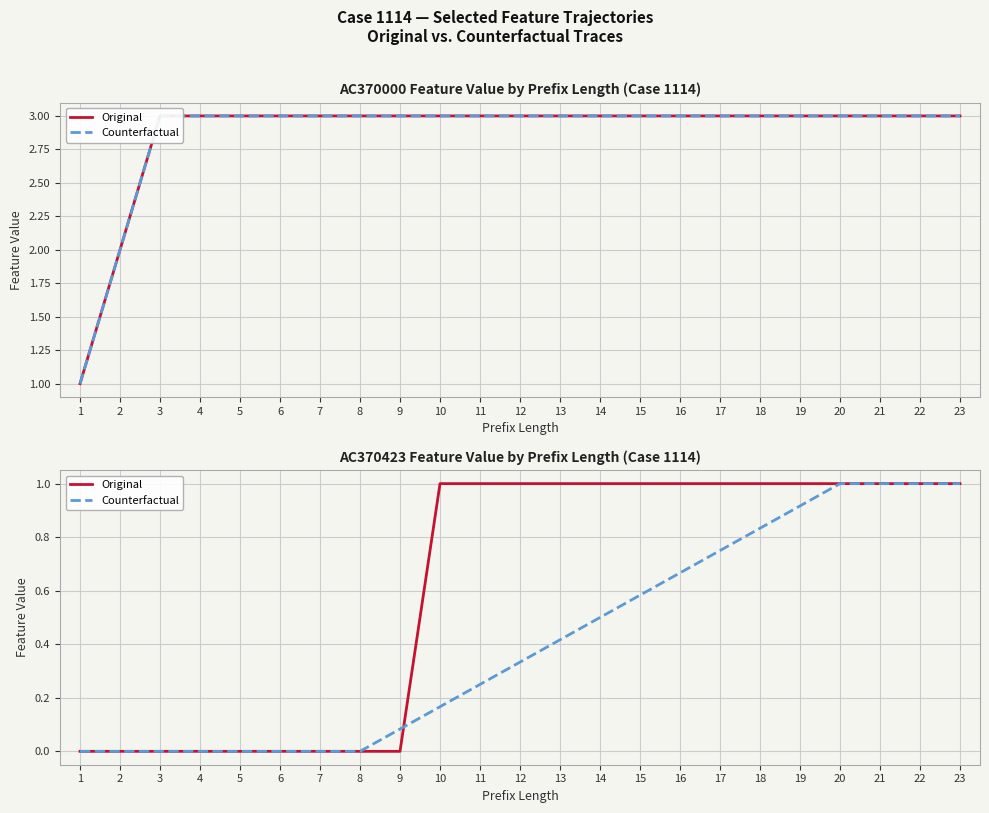

What is the value of the AC370423 point at the 17th from the left?

1